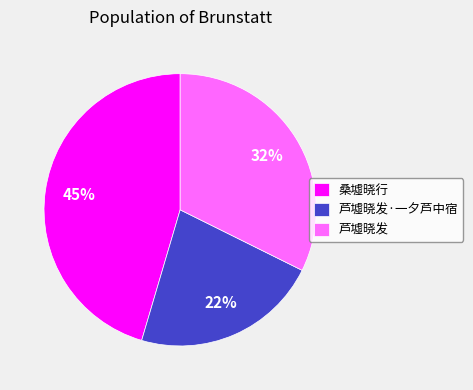

To the nearest percent, what portion does 芦墟晓发 represent?

32%